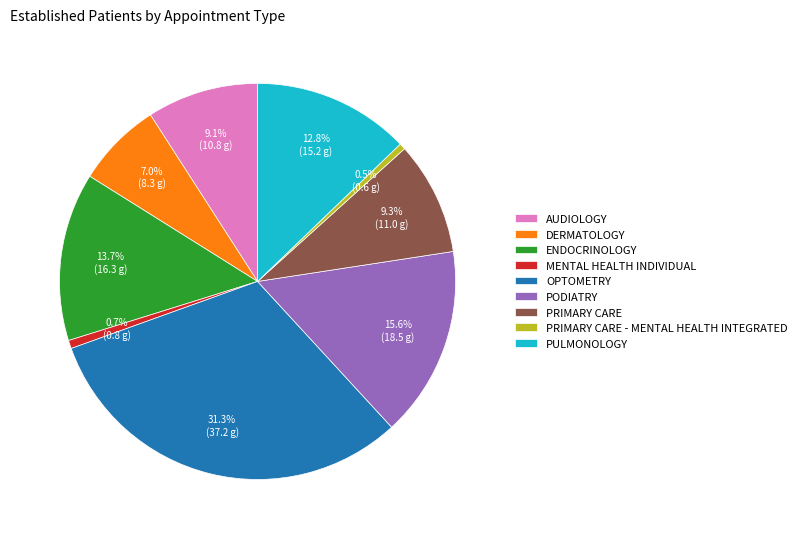

True or false: PODIATRY accounts for 8% of the total.

False